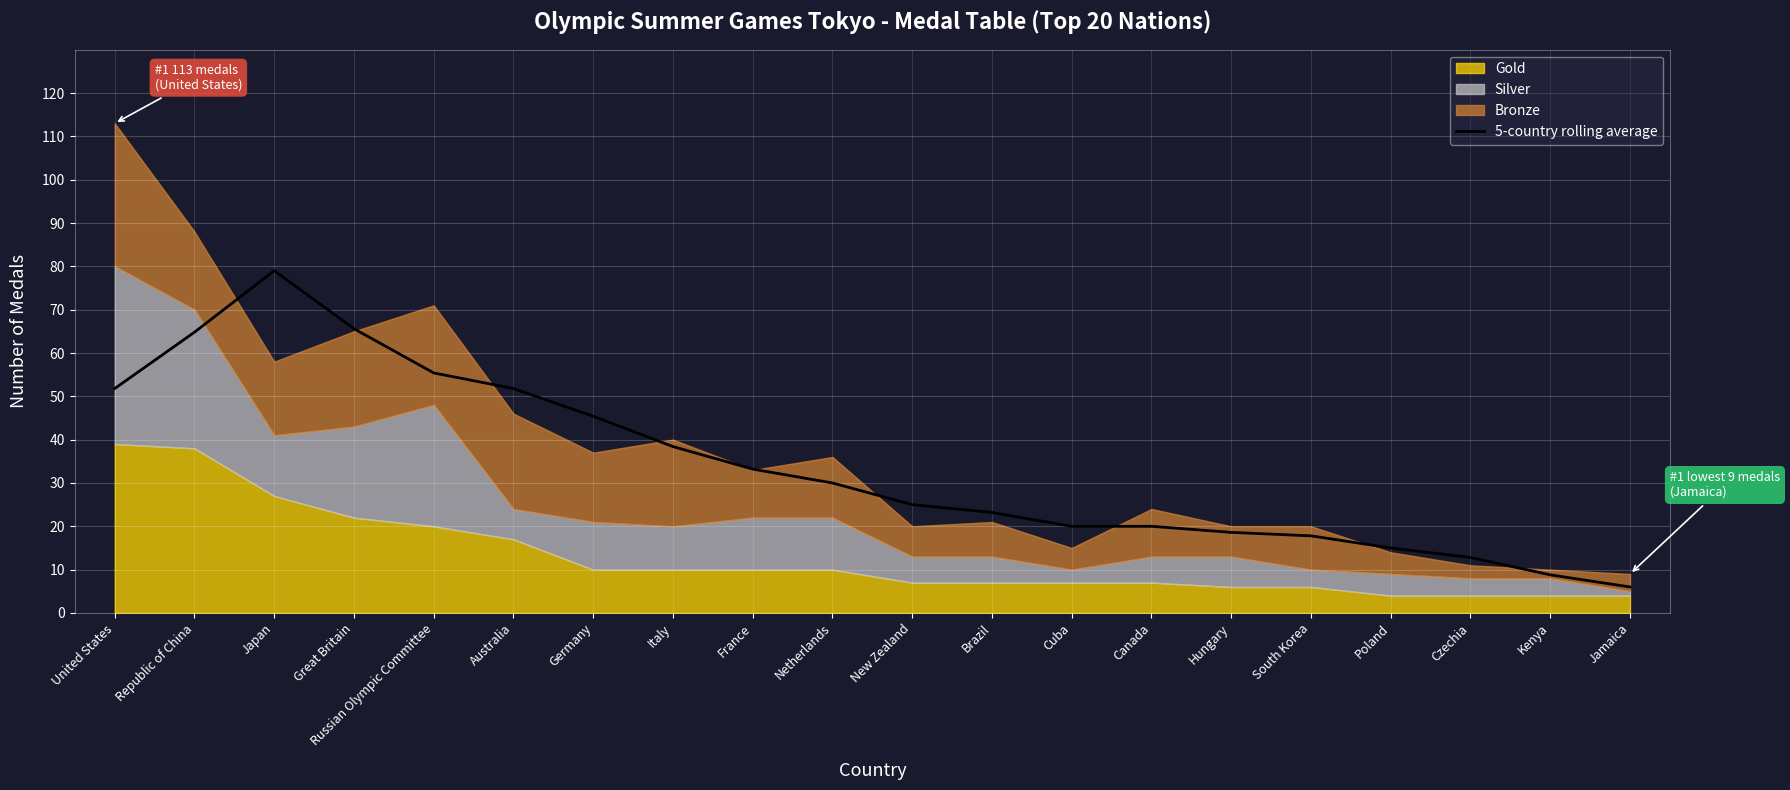

Reading right to left, transcribe all the data shown in this chart.

6.0	8.8	12.8	15.0	17.8	18.6	20.0	20.0	23.2	25.0	30.0	33.2	38.4	45.4	51.8	55.4	65.6	79.0	64.8	51.8